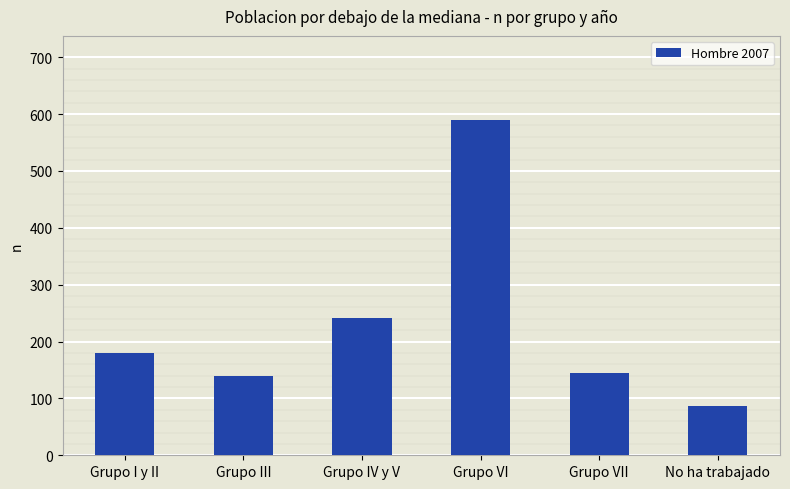

What position from the left is Grupo III?

2